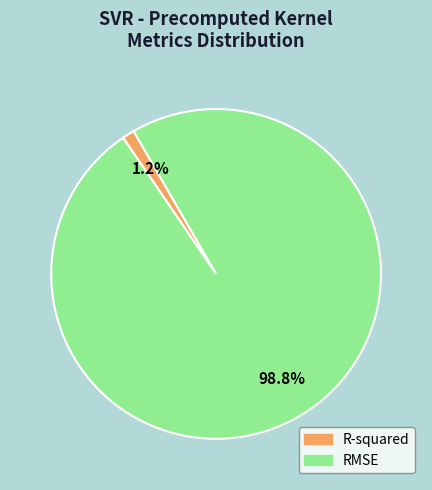

Combined, what portion of the pie is RMSE and R-squared?

100.0%